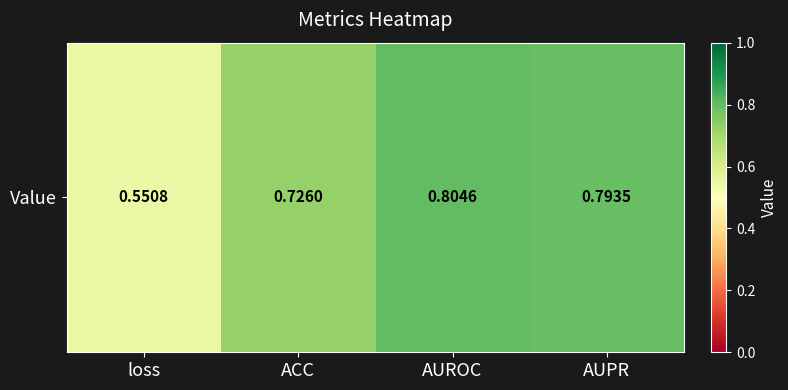

Rank the categories by value from highest to lowest.

AUROC, AUPR, ACC, loss